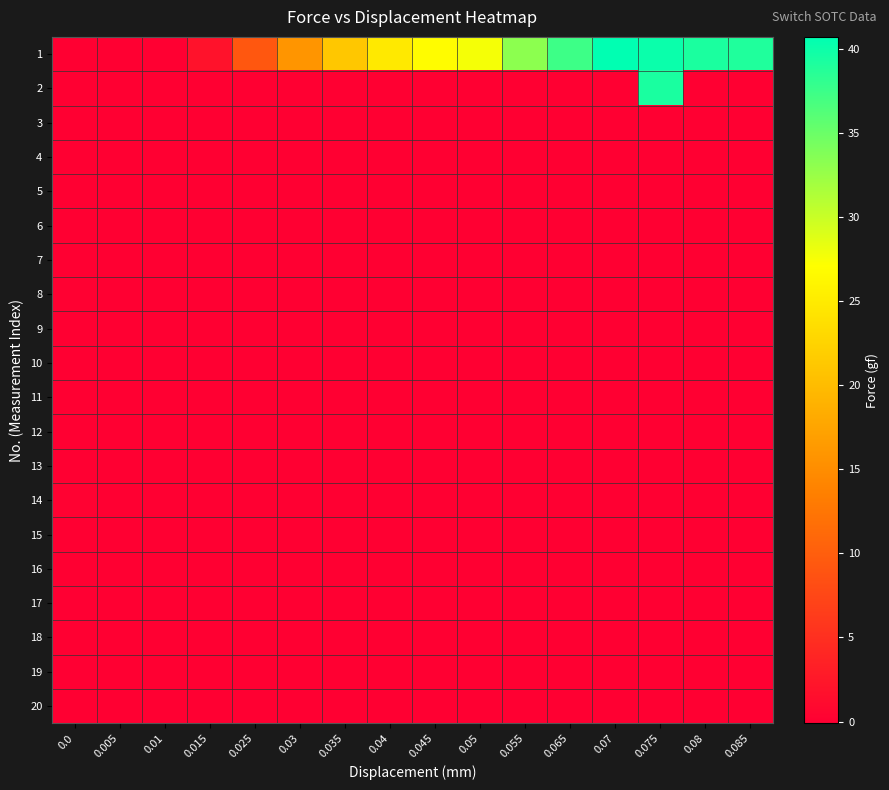

Reading left to right, what are all the values shown in this chart?

1: 0.0=0.0	0.005=0.0	0.01=0.0	0.015=1.9	0.025=9.3	0.03=15.9	0.035=21.2	0.04=24.8	0.045=26.8	0.05=27.6	0.055=33.2	0.065=37.4	0.07=40.7	0.075=40.1	0.08=39.2	0.085=39.0
2: 0.0=0.0	0.005=0.0	0.01=0.0	0.015=0.0	0.025=0.0	0.03=0.0	0.035=0.0	0.04=0.0	0.045=0.0	0.05=0.0	0.055=0.0	0.065=0.0	0.07=0.0	0.075=39.3	0.08=0.0	0.085=0.0
3: 0.0=0.0	0.005=0.0	0.01=0.0	0.015=0.0	0.025=0.0	0.03=0.0	0.035=0.0	0.04=0.0	0.045=0.0	0.05=0.0	0.055=0.0	0.065=0.0	0.07=0.0	0.075=0.0	0.08=0.0	0.085=0.0
4: 0.0=0.0	0.005=0.0	0.01=0.0	0.015=0.0	0.025=0.0	0.03=0.0	0.035=0.0	0.04=0.0	0.045=0.0	0.05=0.0	0.055=0.0	0.065=0.0	0.07=0.0	0.075=0.0	0.08=0.0	0.085=0.0
5: 0.0=0.0	0.005=0.0	0.01=0.0	0.015=0.0	0.025=0.0	0.03=0.0	0.035=0.0	0.04=0.0	0.045=0.0	0.05=0.0	0.055=0.0	0.065=0.0	0.07=0.0	0.075=0.0	0.08=0.0	0.085=0.0
6: 0.0=0.0	0.005=0.0	0.01=0.0	0.015=0.0	0.025=0.0	0.03=0.0	0.035=0.0	0.04=0.0	0.045=0.0	0.05=0.0	0.055=0.0	0.065=0.0	0.07=0.0	0.075=0.0	0.08=0.0	0.085=0.0
7: 0.0=0.0	0.005=0.0	0.01=0.0	0.015=0.0	0.025=0.0	0.03=0.0	0.035=0.0	0.04=0.0	0.045=0.0	0.05=0.0	0.055=0.0	0.065=0.0	0.07=0.0	0.075=0.0	0.08=0.0	0.085=0.0
8: 0.0=0.1	0.005=0.0	0.01=0.0	0.015=0.0	0.025=0.0	0.03=0.0	0.035=0.0	0.04=0.0	0.045=0.0	0.05=0.0	0.055=0.0	0.065=0.0	0.07=0.0	0.075=0.0	0.08=0.0	0.085=0.0
9: 0.0=0.0	0.005=0.0	0.01=0.0	0.015=0.0	0.025=0.0	0.03=0.0	0.035=0.0	0.04=0.0	0.045=0.0	0.05=0.0	0.055=0.0	0.065=0.0	0.07=0.0	0.075=0.0	0.08=0.0	0.085=0.0
10: 0.0=0.0	0.005=0.0	0.01=0.0	0.015=0.0	0.025=0.0	0.03=0.0	0.035=0.0	0.04=0.0	0.045=0.0	0.05=0.0	0.055=0.0	0.065=0.0	0.07=0.0	0.075=0.0	0.08=0.0	0.085=0.0
11: 0.0=0.0	0.005=0.0	0.01=0.0	0.015=0.0	0.025=0.0	0.03=0.0	0.035=0.0	0.04=0.0	0.045=0.0	0.05=0.0	0.055=0.0	0.065=0.0	0.07=0.0	0.075=0.0	0.08=0.0	0.085=0.0
12: 0.0=0.0	0.005=0.0	0.01=0.0	0.015=0.0	0.025=0.0	0.03=0.0	0.035=0.0	0.04=0.0	0.045=0.0	0.05=0.0	0.055=0.0	0.065=0.0	0.07=0.0	0.075=0.0	0.08=0.0	0.085=0.0
13: 0.0=0.0	0.005=0.0	0.01=0.0	0.015=0.0	0.025=0.0	0.03=0.0	0.035=0.0	0.04=0.0	0.045=0.0	0.05=0.0	0.055=0.0	0.065=0.0	0.07=0.0	0.075=0.0	0.08=0.0	0.085=0.0
14: 0.0=0.2	0.005=0.0	0.01=0.0	0.015=0.0	0.025=0.0	0.03=0.0	0.035=0.0	0.04=0.0	0.045=0.0	0.05=0.0	0.055=0.0	0.065=0.0	0.07=0.0	0.075=0.0	0.08=0.0	0.085=0.0
15: 0.0=0.0	0.005=0.0	0.01=0.0	0.015=0.0	0.025=0.0	0.03=0.0	0.035=0.0	0.04=0.0	0.045=0.0	0.05=0.0	0.055=0.0	0.065=0.0	0.07=0.0	0.075=0.0	0.08=0.0	0.085=0.0
16: 0.0=0.0	0.005=0.0	0.01=0.0	0.015=0.0	0.025=0.0	0.03=0.0	0.035=0.0	0.04=0.0	0.045=0.0	0.05=0.0	0.055=0.0	0.065=0.0	0.07=0.0	0.075=0.0	0.08=0.0	0.085=0.0
17: 0.0=-0.1	0.005=0.0	0.01=0.0	0.015=0.0	0.025=0.0	0.03=0.0	0.035=0.0	0.04=0.0	0.045=0.0	0.05=0.0	0.055=0.0	0.065=0.0	0.07=0.0	0.075=0.0	0.08=0.0	0.085=0.0
18: 0.0=0.0	0.005=0.0	0.01=0.0	0.015=0.0	0.025=0.0	0.03=0.0	0.035=0.0	0.04=0.0	0.045=0.0	0.05=0.0	0.055=0.0	0.065=0.0	0.07=0.0	0.075=0.0	0.08=0.0	0.085=0.0
19: 0.0=-0.1	0.005=0.0	0.01=0.0	0.015=0.0	0.025=0.0	0.03=0.0	0.035=0.0	0.04=0.0	0.045=0.0	0.05=0.0	0.055=0.0	0.065=0.0	0.07=0.0	0.075=0.0	0.08=0.0	0.085=0.0
20: 0.0=0.0	0.005=0.0	0.01=0.0	0.015=0.0	0.025=0.0	0.03=0.0	0.035=0.0	0.04=0.0	0.045=0.0	0.05=0.0	0.055=0.0	0.065=0.0	0.07=0.0	0.075=0.0	0.08=0.0	0.085=0.0